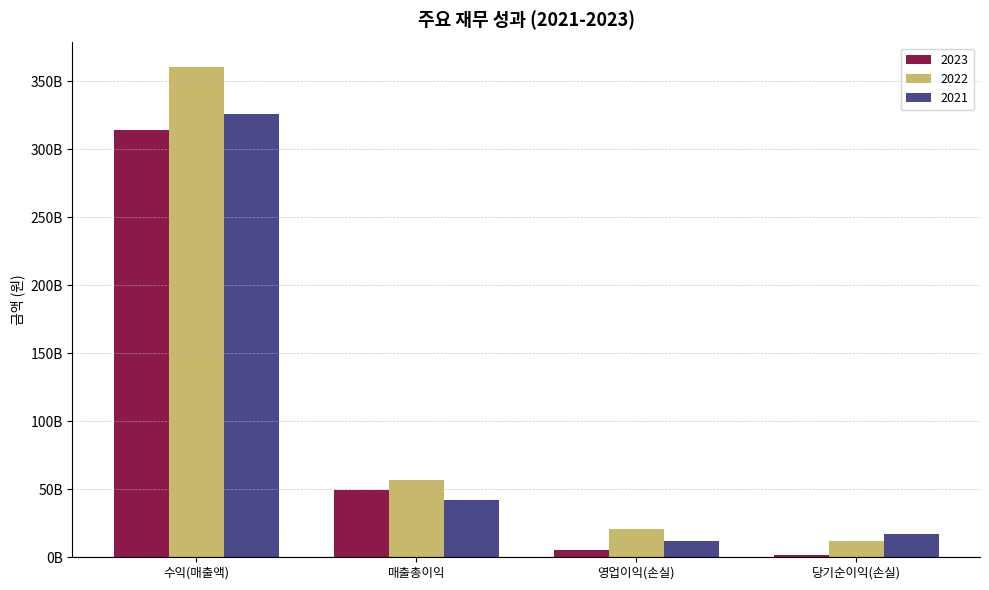

At which category is the sum across all series the highest?

수익(매출액)